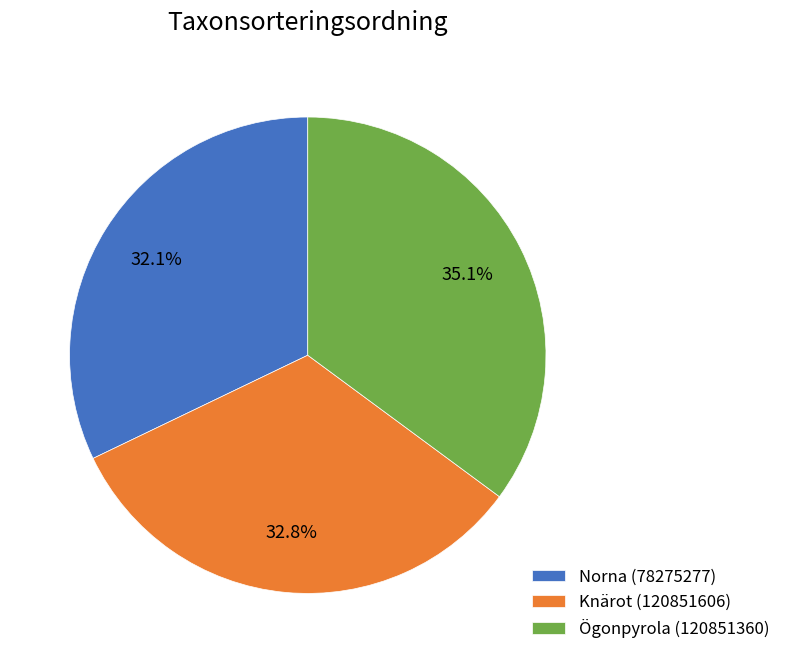

Is there a majority slice in this chart?

No